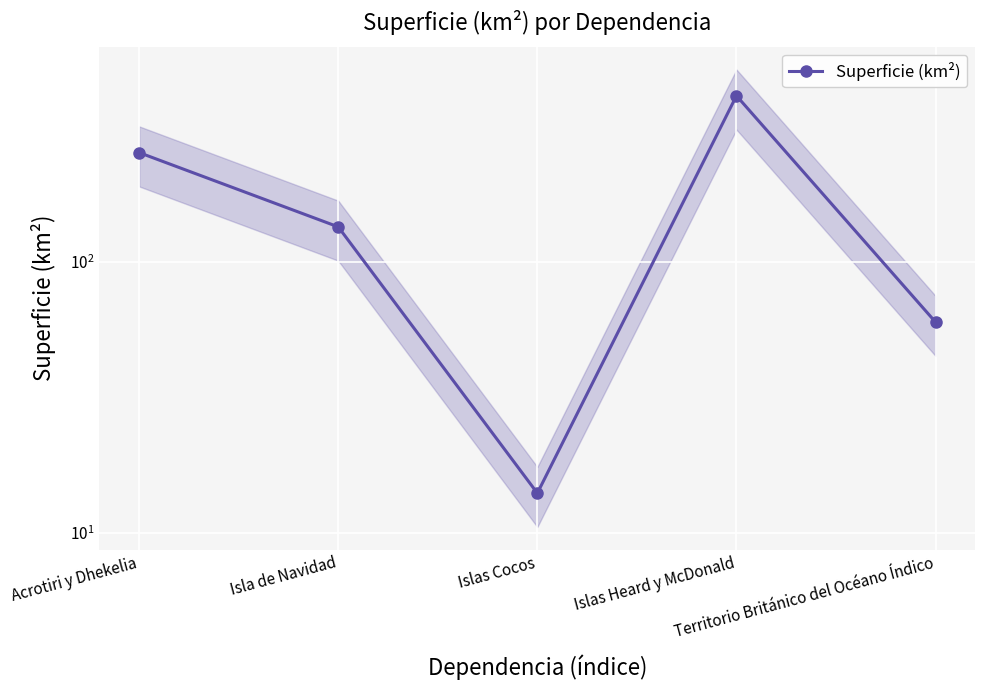

What is the sum of all values?

875